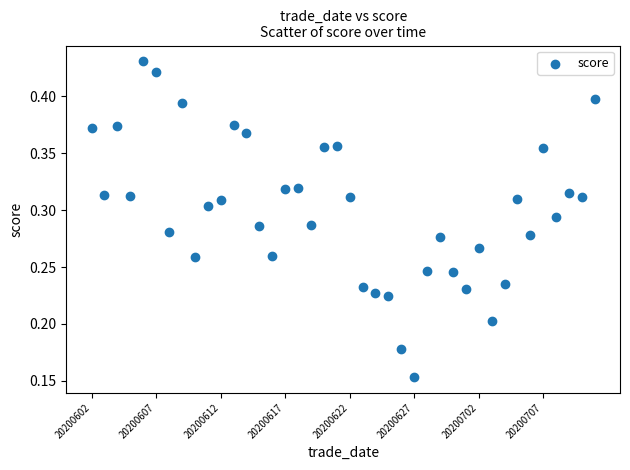

How many points are shown in the scatter plot?

40